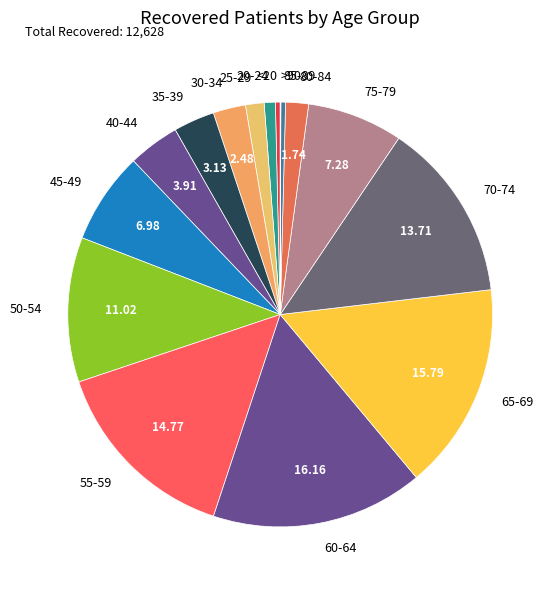

Is 35-39 the majority of the pie?

No